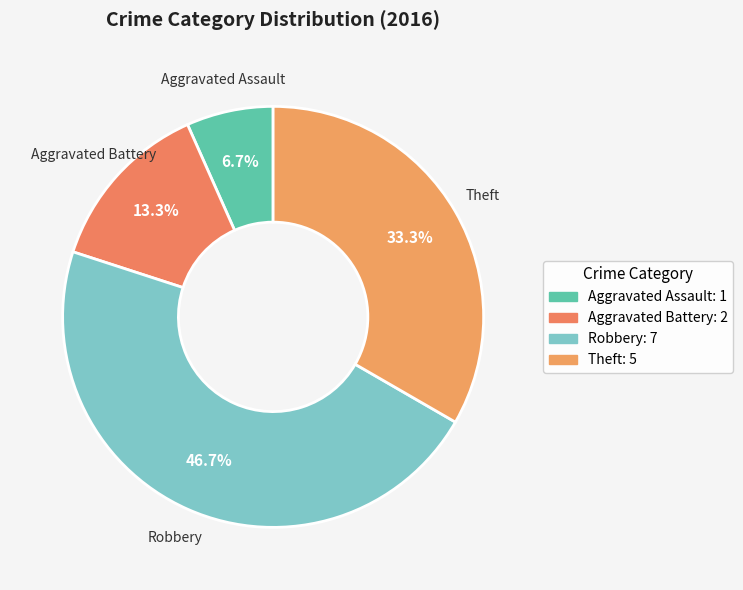

Which slice is the largest?

Robbery